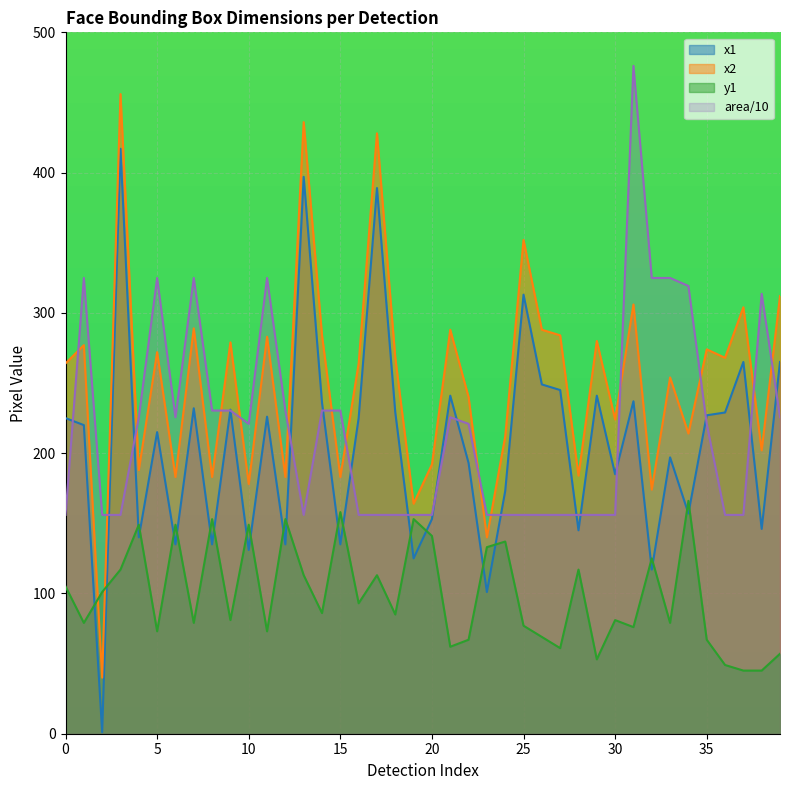

Where do y1 and x2 first cross each other?

1 and 2